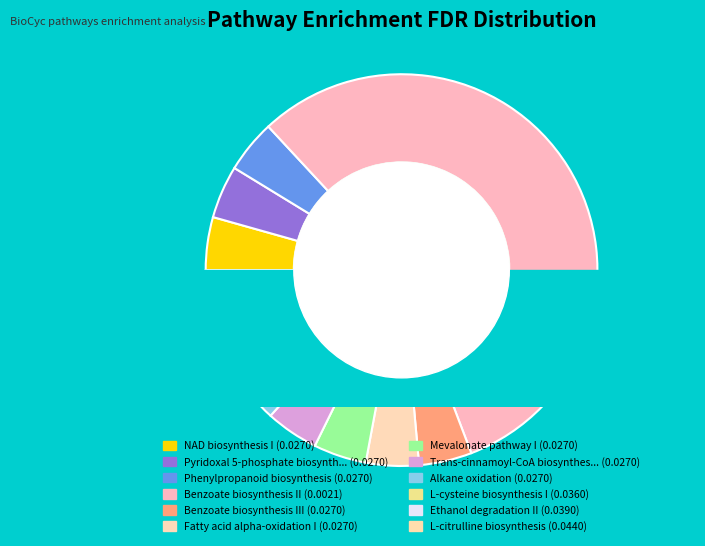

How many segments does this pie chart have?

12